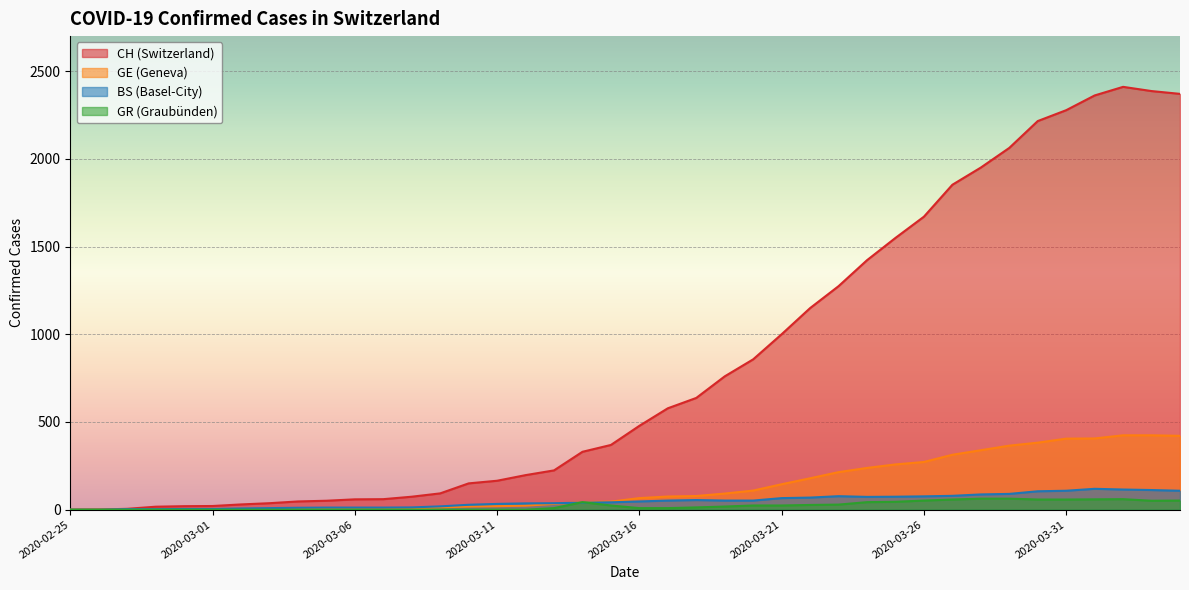

At which category does the chart reach its peak across all series?

2020-04-02